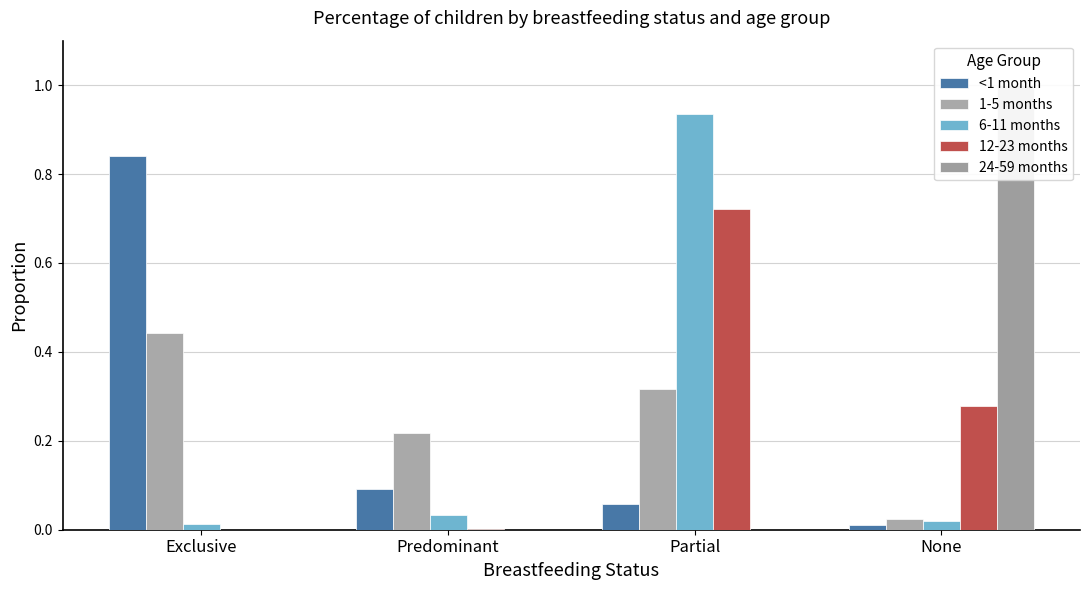

At how many categories does at least one series exceed 0?

4